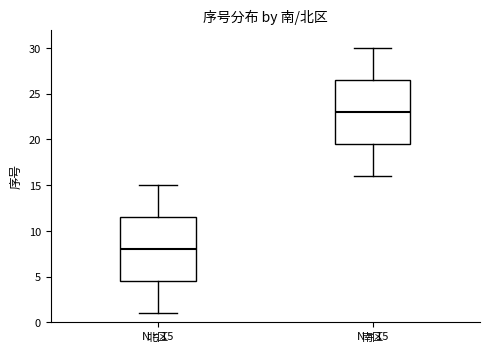

Which box has the highest median line?

南区